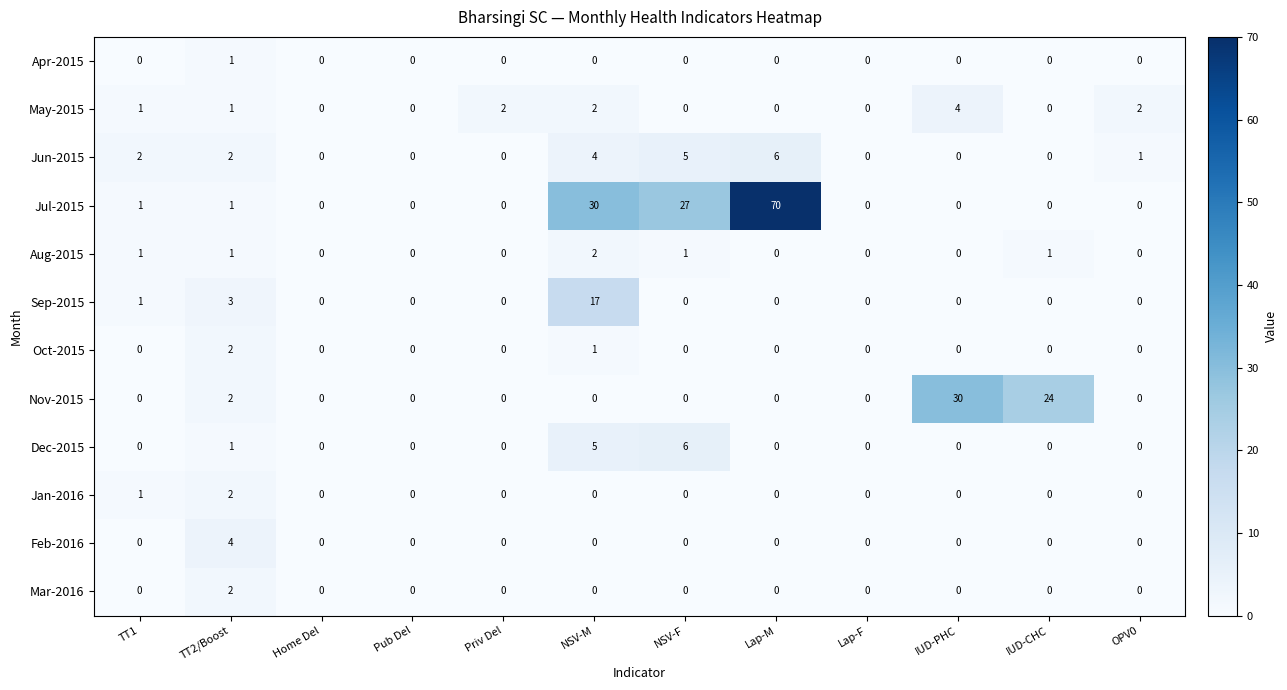

Which label corresponds to the largest value in the chart?

Lap-M